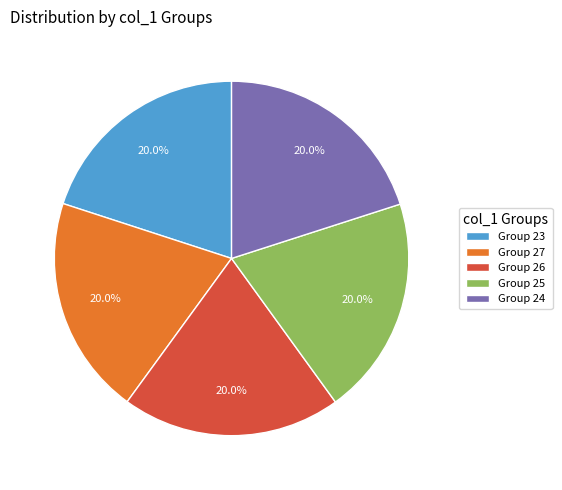

Is there any slice that represents more than half of the pie?

No